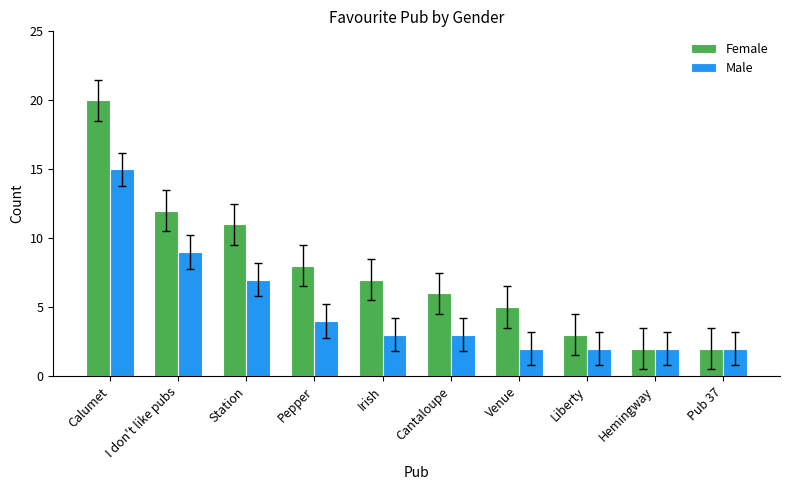

Which series changed the most between Calumet and Liberty?

Female